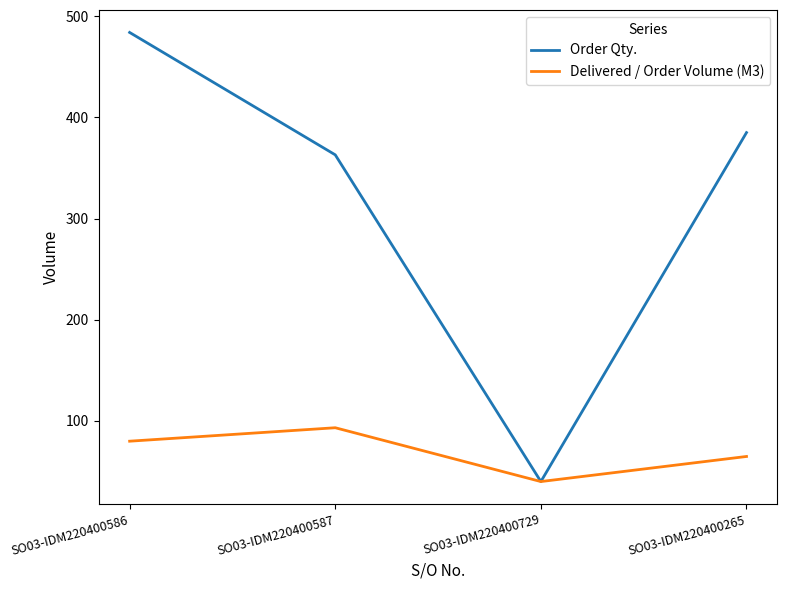

Is the value of Delivered / Order Volume (M3) at SO03-IDM220400265 greater than the value of Order Qty. at SO03-IDM220400587?

No